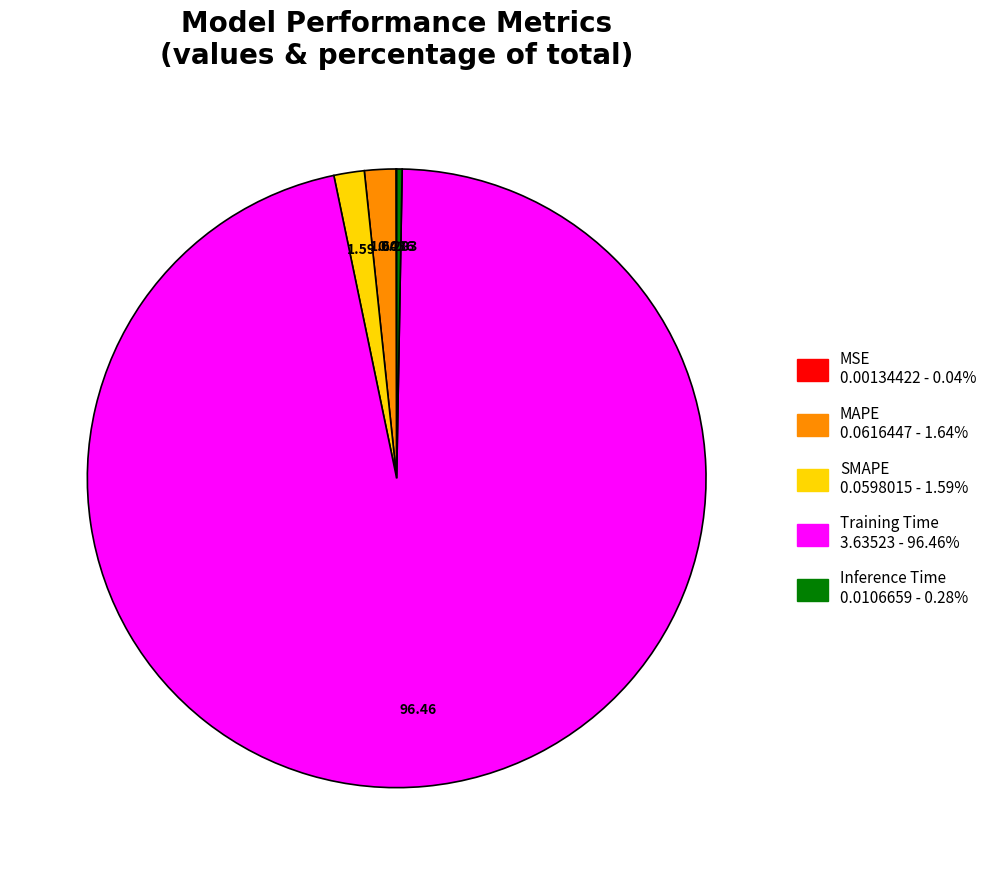

What is the largest slice in the pie chart?

Training Time